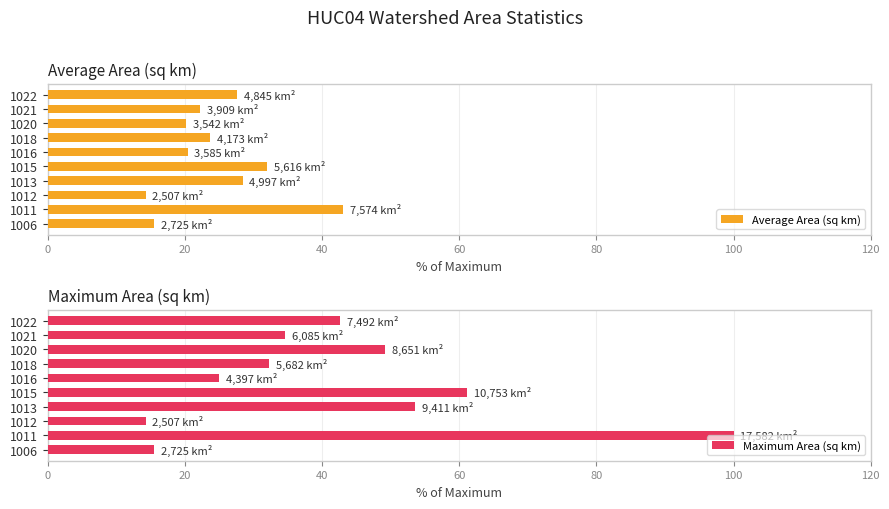

True or false: Average Area (sq km) has a value of 13.3 at 1018.

False